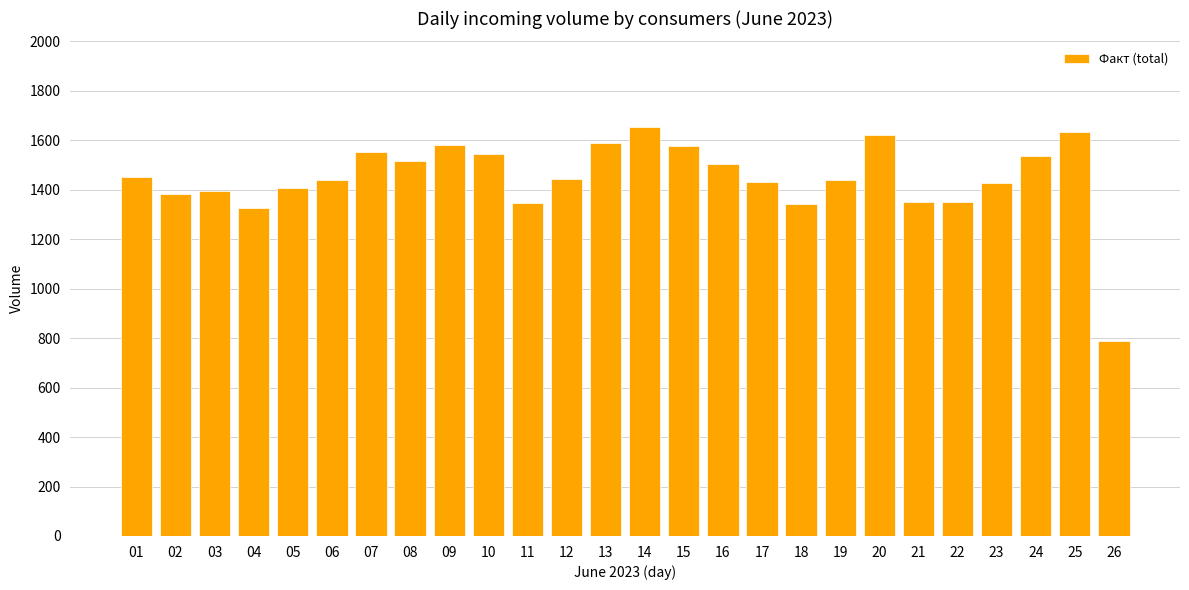

Are the bars grouped side by side (vs. stacked)?

No